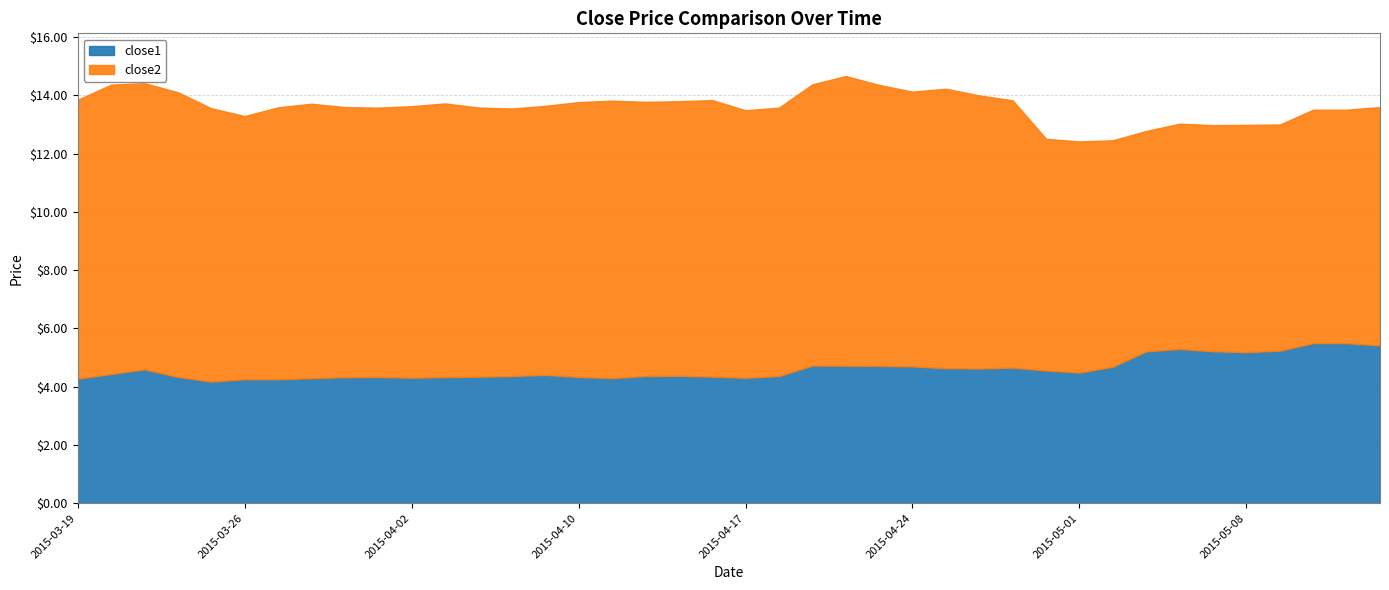

True or false: close1 and close2 intersect in this chart.

False